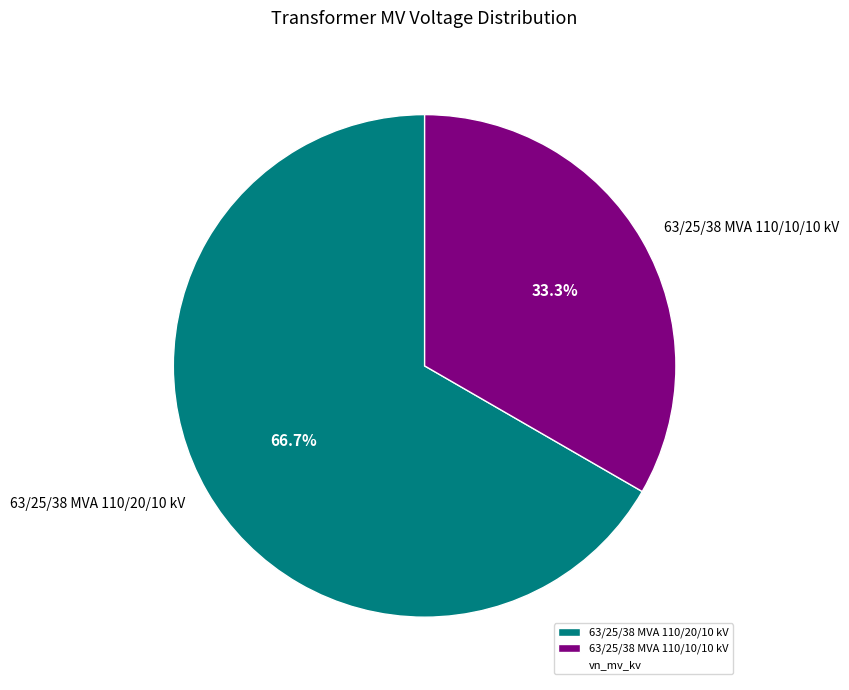

What is the ratio of the value at 63/25/38 MVA 110/10/10 kV to the value at 63/25/38 MVA 110/20/10 kV?

0.5